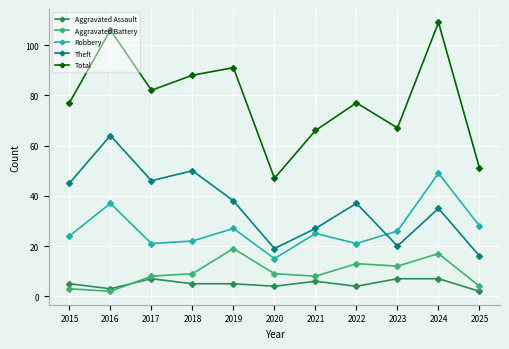

What is the approximate value of Aggravated Assault at 2022?

4